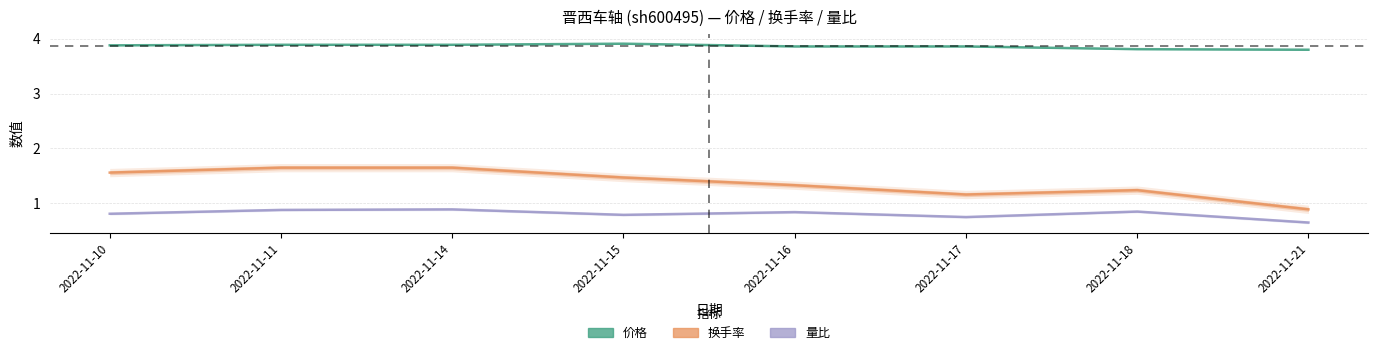

What is the difference between the second highest and minimum values in the 价格 series?

0.1